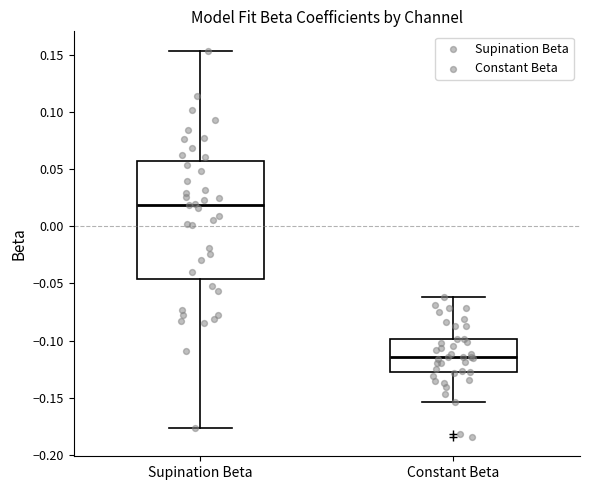

Where does the lower whisker of the box for Supination Beta end on the y-axis? The values are not printed on the chart, so give them approximately, as read against the axis.

-0.175